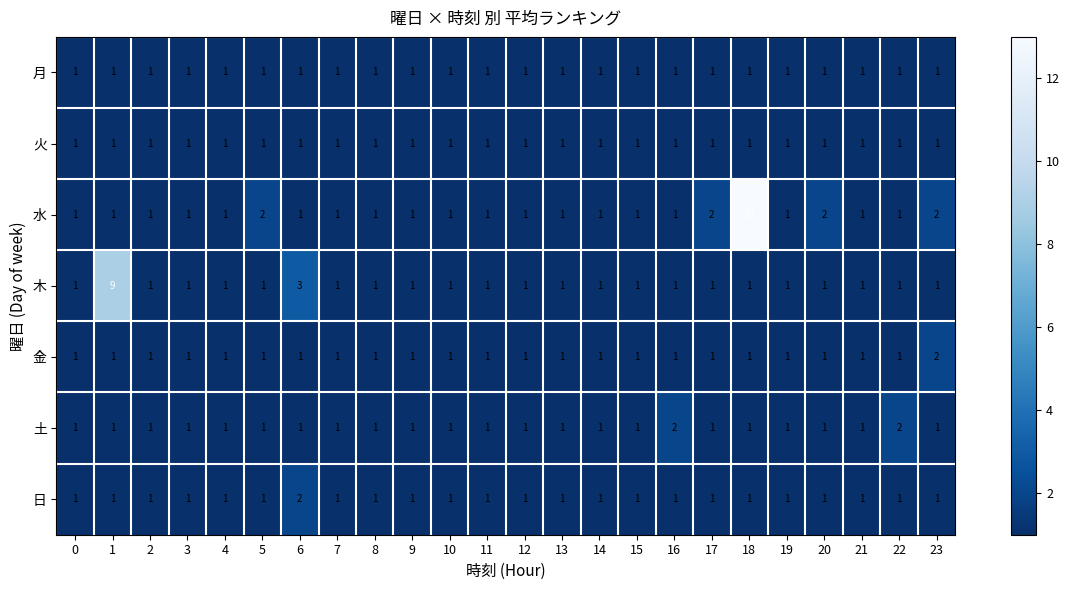

The value of 火 at 5 is 1. True or false?

True